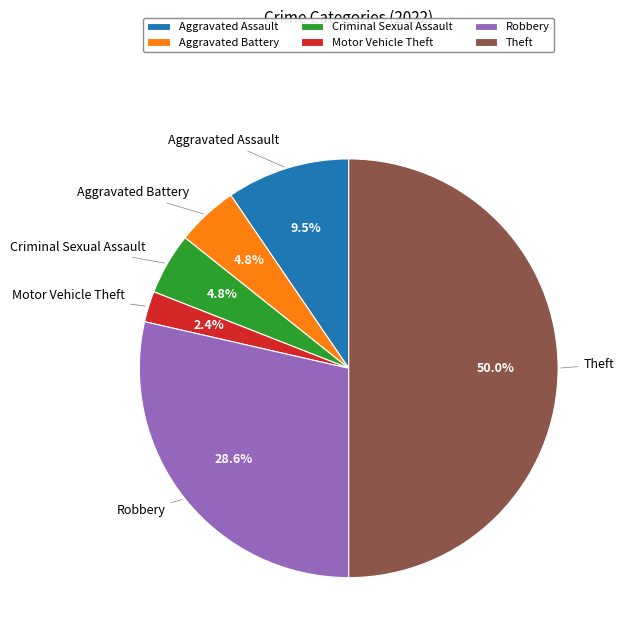

To the nearest percent, what is the combined percentage of Motor Vehicle Theft and Criminal Sexual Assault?

7%